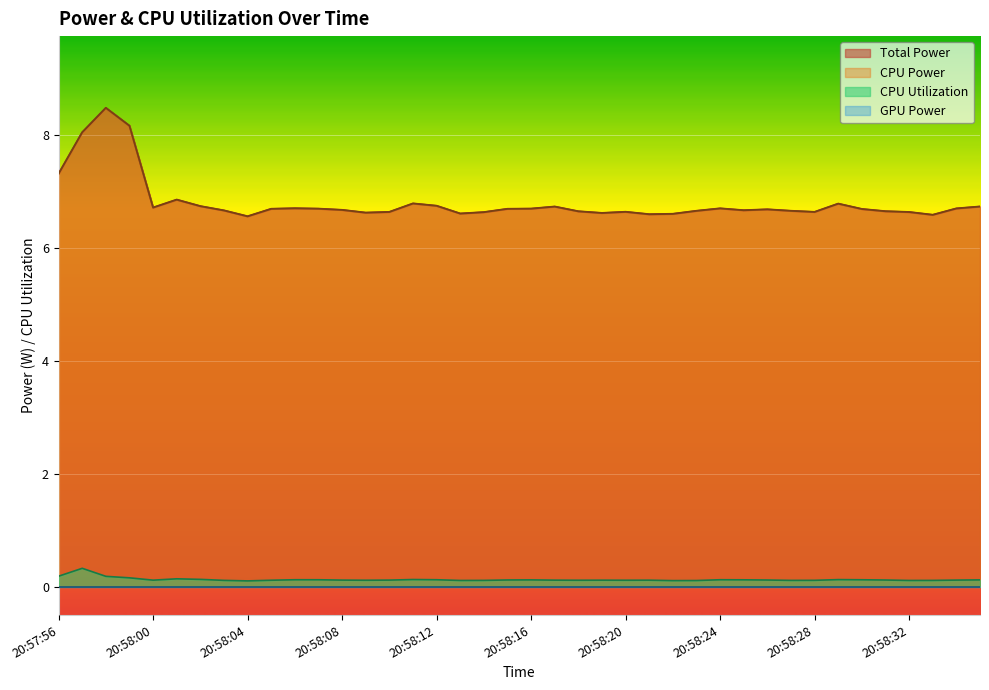

Is the value of Total Power at 20:58:22 greater than the value of CPU Utilization at 20:58:28?

Yes